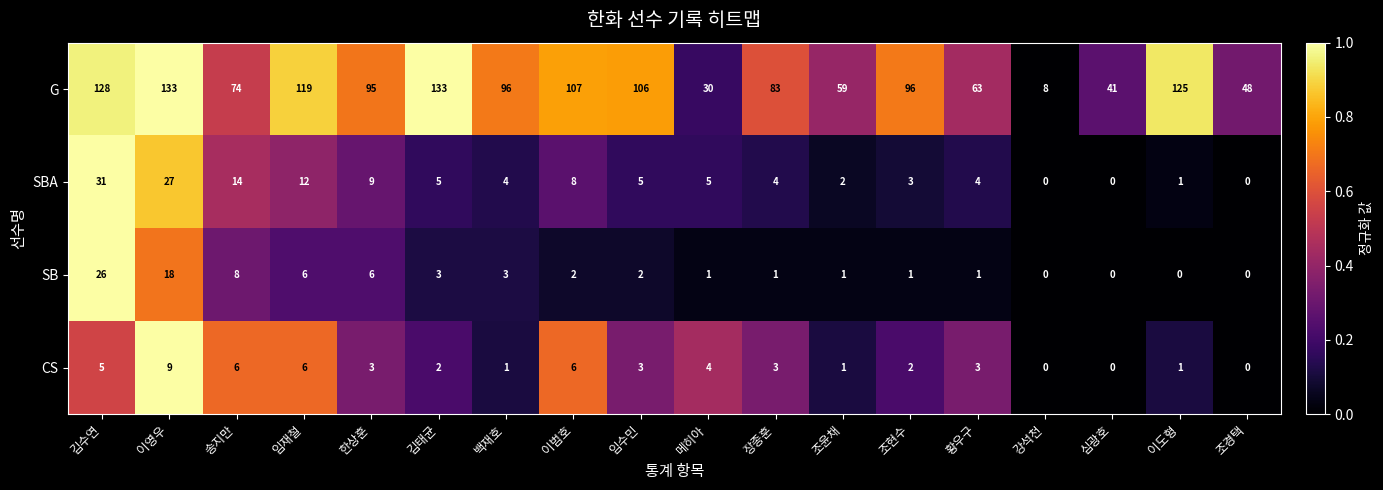

How many series are shown in this chart?

4